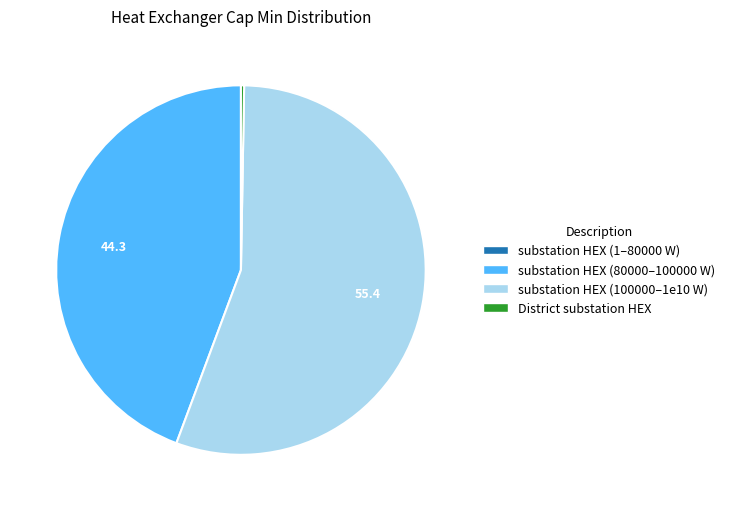

Is it true that substation HEX (100000–1e10 W) is 68% of the pie?

False